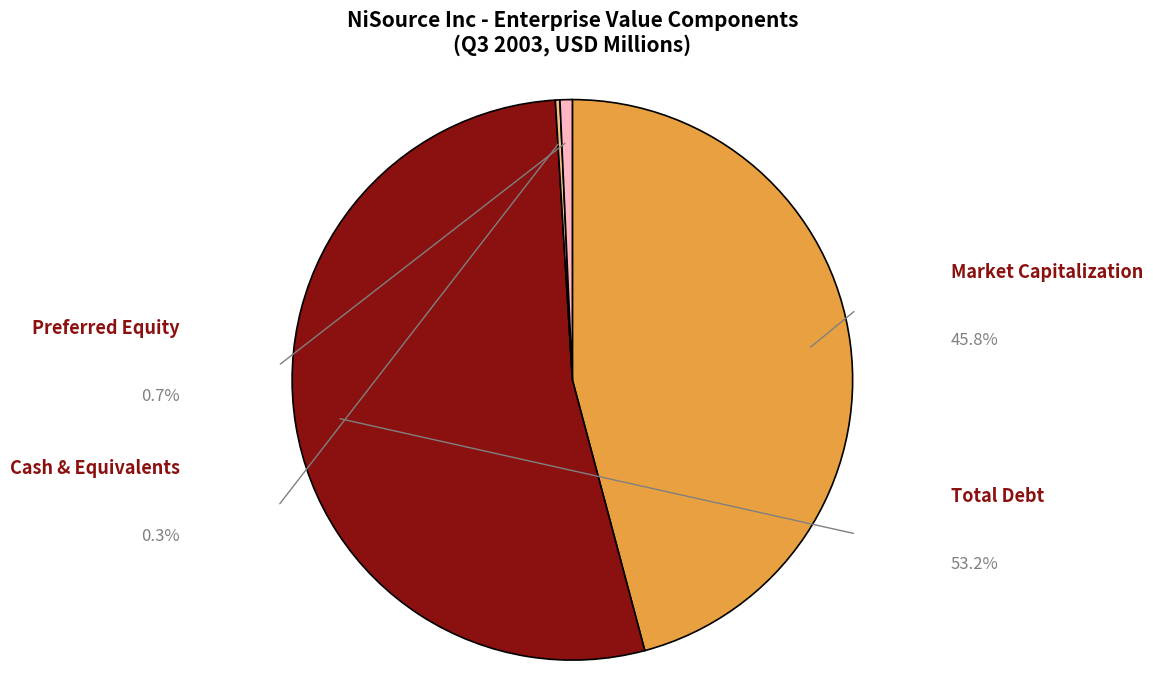

Which slice is the smallest?

Cash & Equivalents